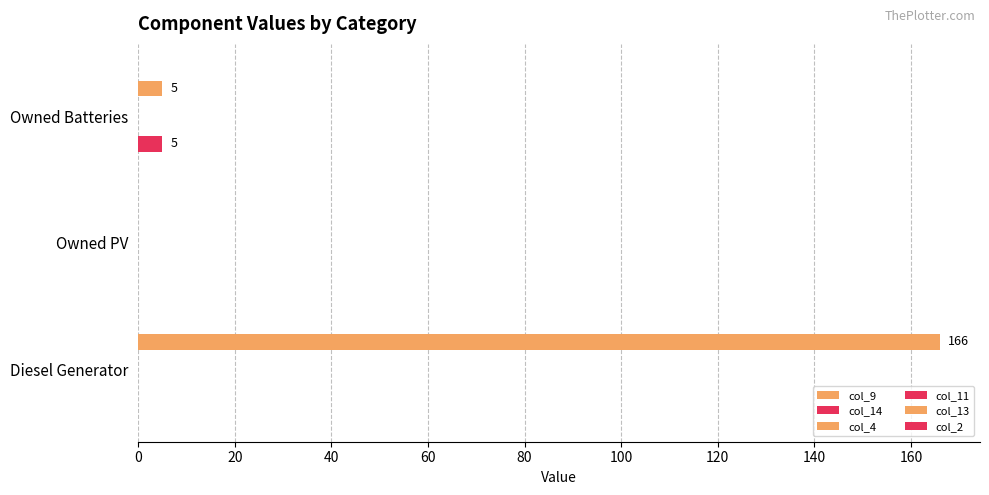

Rank the series at 0 from highest to lowest value.

col_13, col_9, col_4, col_11, col_2, col_14